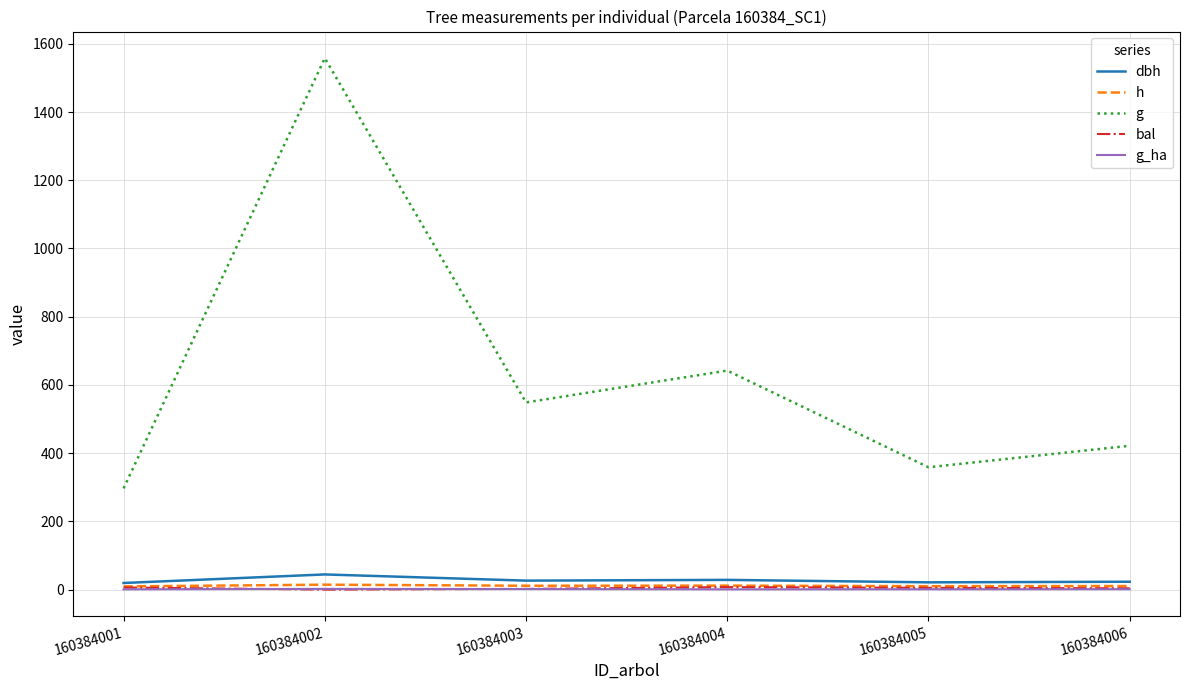

At how many categories does at least one series exceed 1206?

1